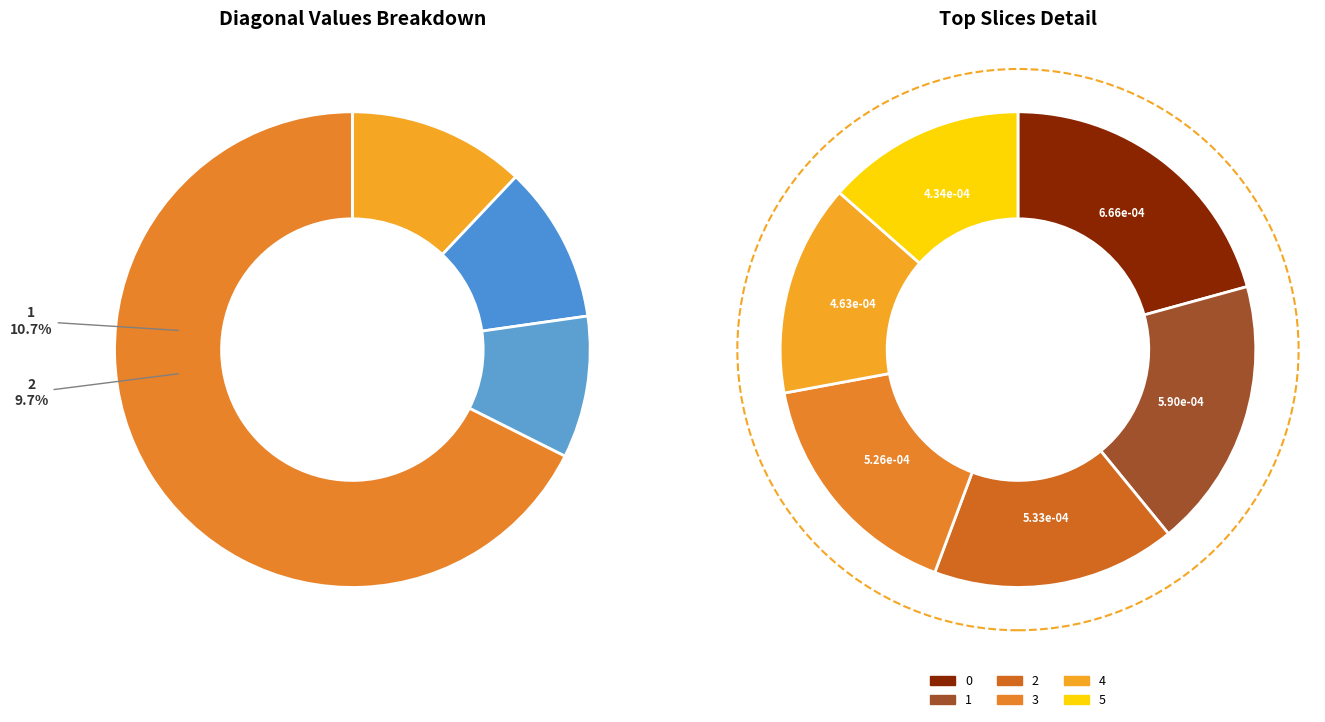

Rank the categories by value from lowest to highest.

11, 10, 9, 8, 7, 6, 5, 4, 3, 2, 1, 0